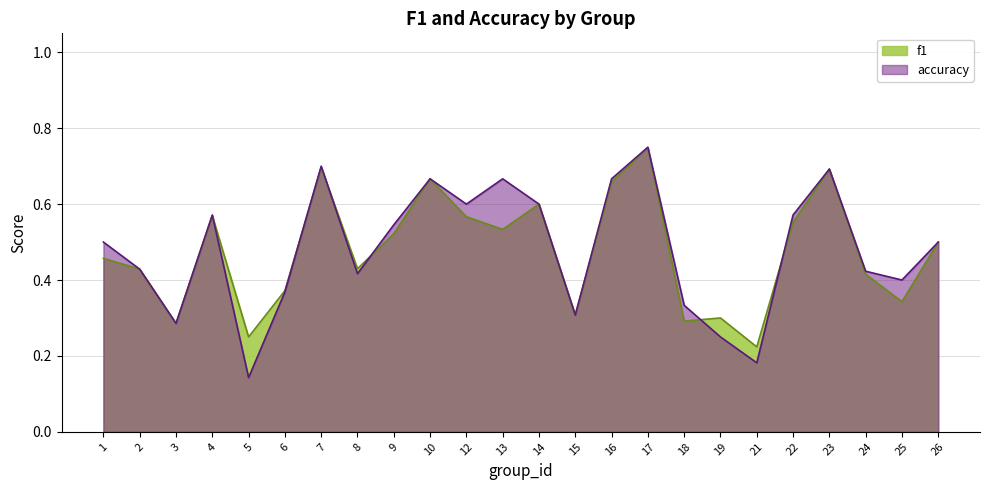

Which series changed the most between 8 and 23?

accuracy